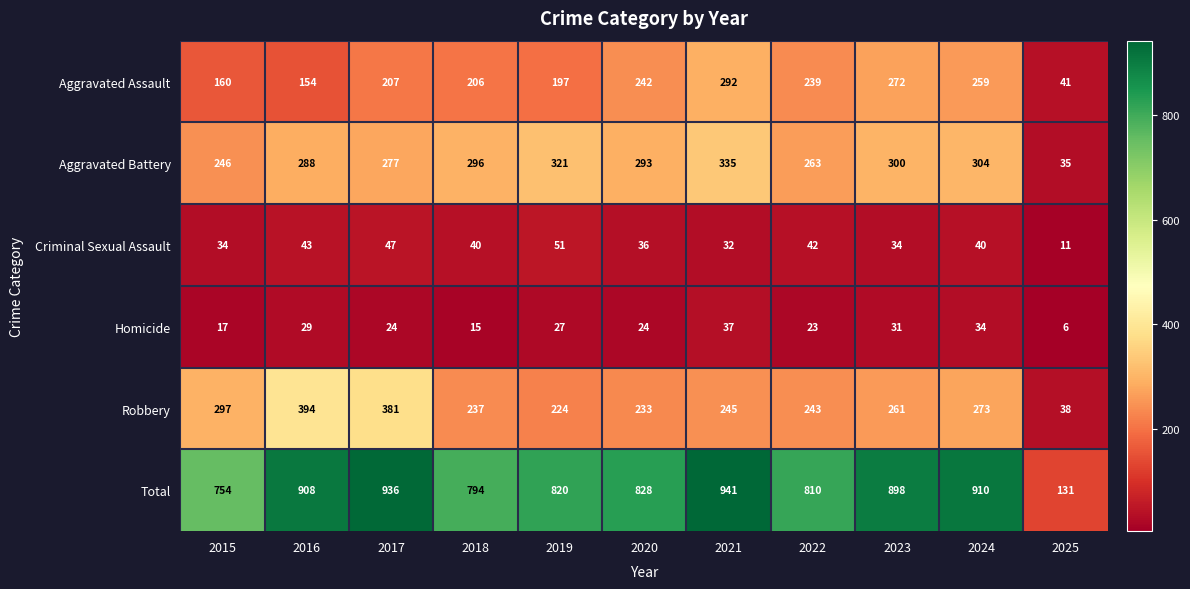

At how many categories does at least one series exceed 747?

10